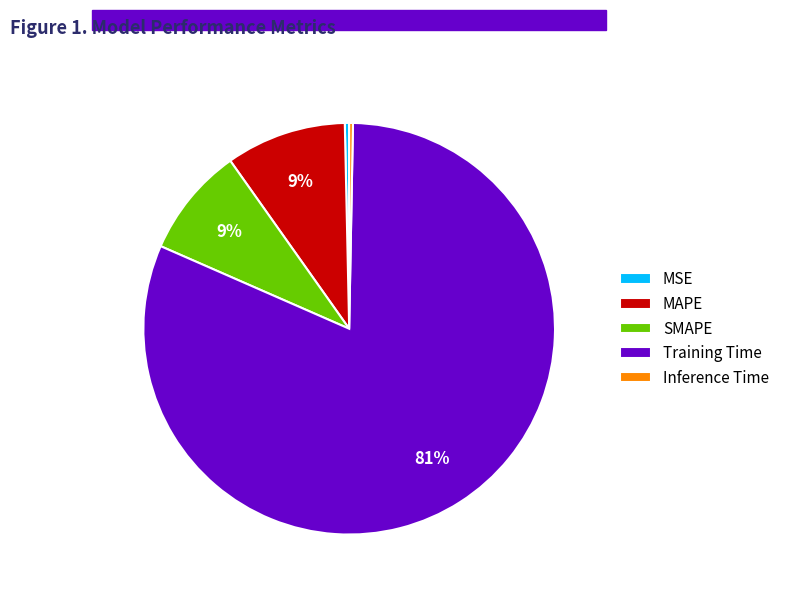

To the nearest percent, what percentage of the pie is SMAPE?

9%